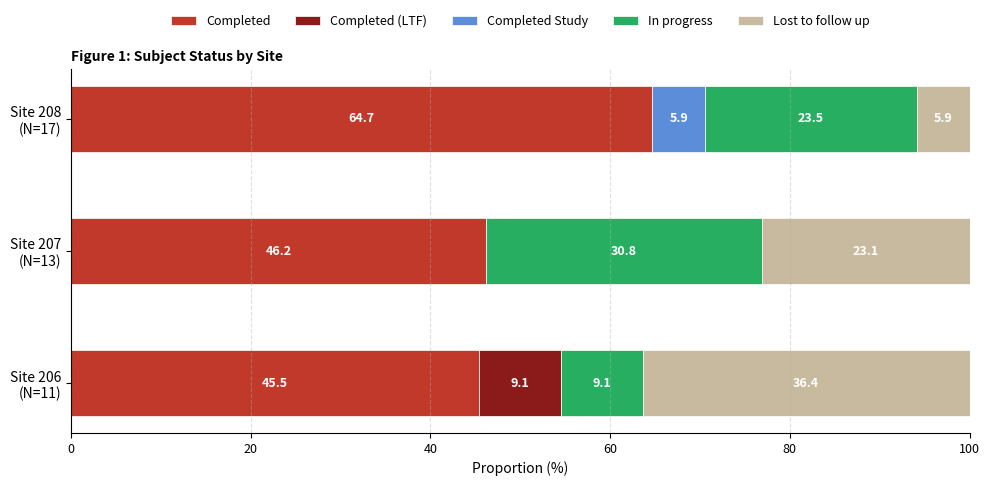

What is the highest value of the Completed series?

64.7